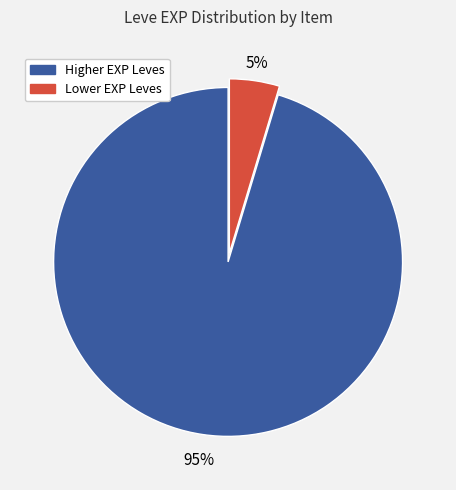

What is the smallest slice in the pie chart?

Lower EXP Leves